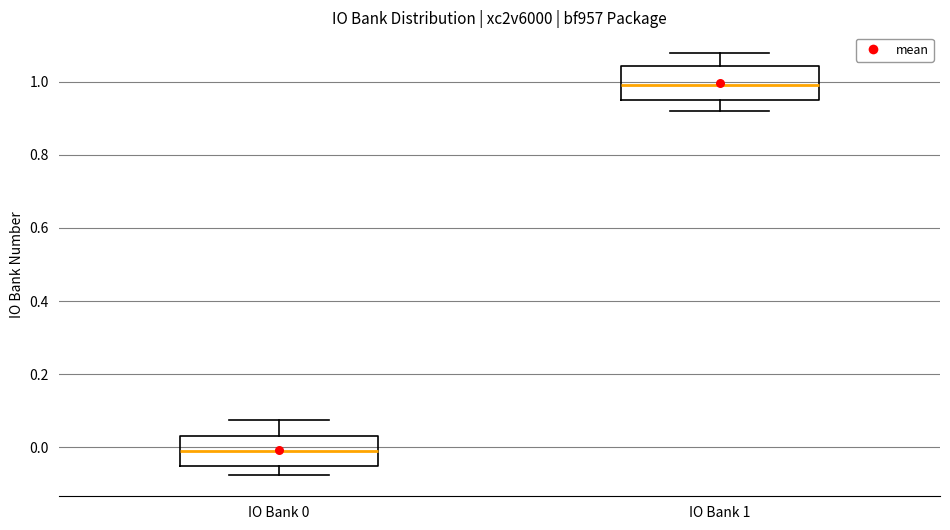

Where does the upper whisker of the box for IO Bank 0 end on the y-axis? The values are not printed on the chart, so give them approximately, as read against the axis.

0.08